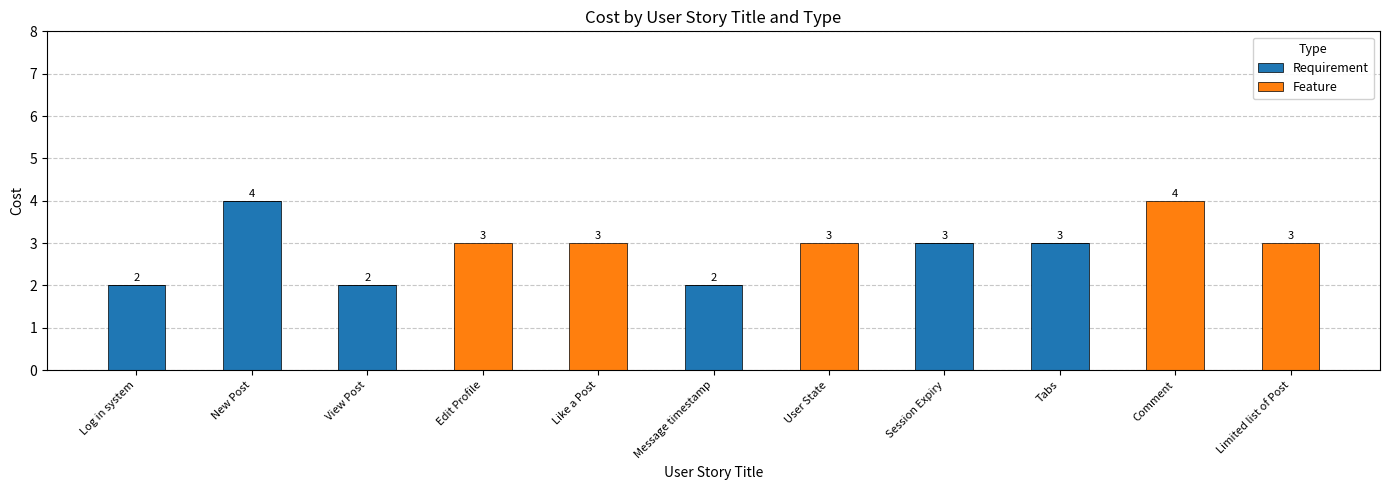

Reading right to left, list the values for the Requirement series.

Limited list of Post=0	Comment=0	Tabs=3	Session Expiry=3	User State=0	Message timestamp=2	Like a Post=0	Edit Profile=0	View Post=2	New Post=4	Log in system=2